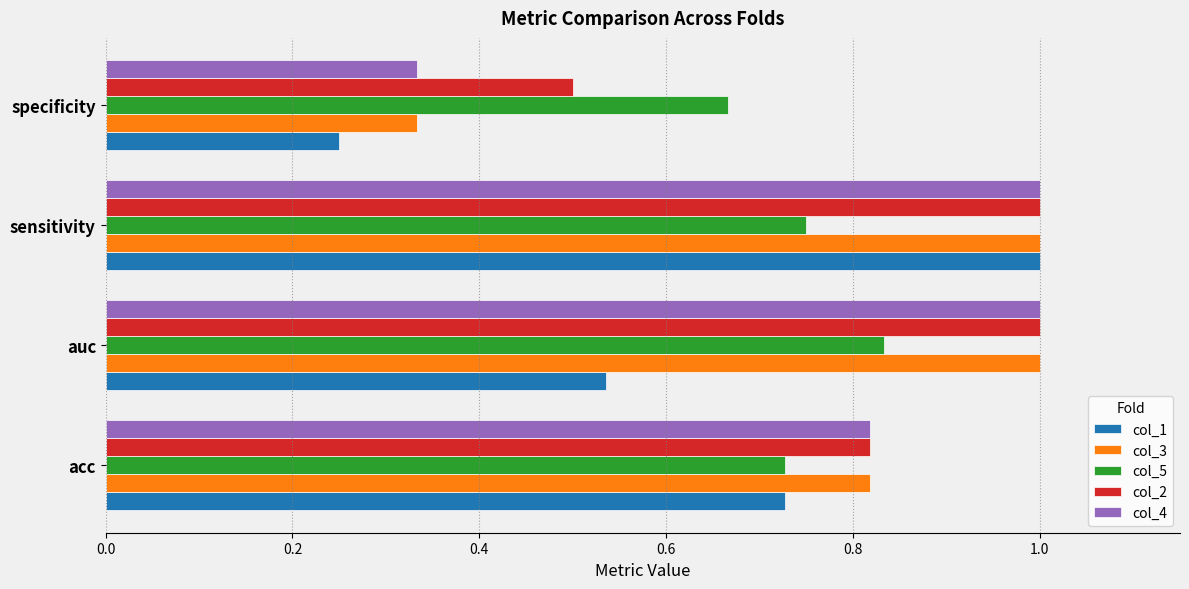

True or false: col_4 has a value of 0.6 at auc.

False